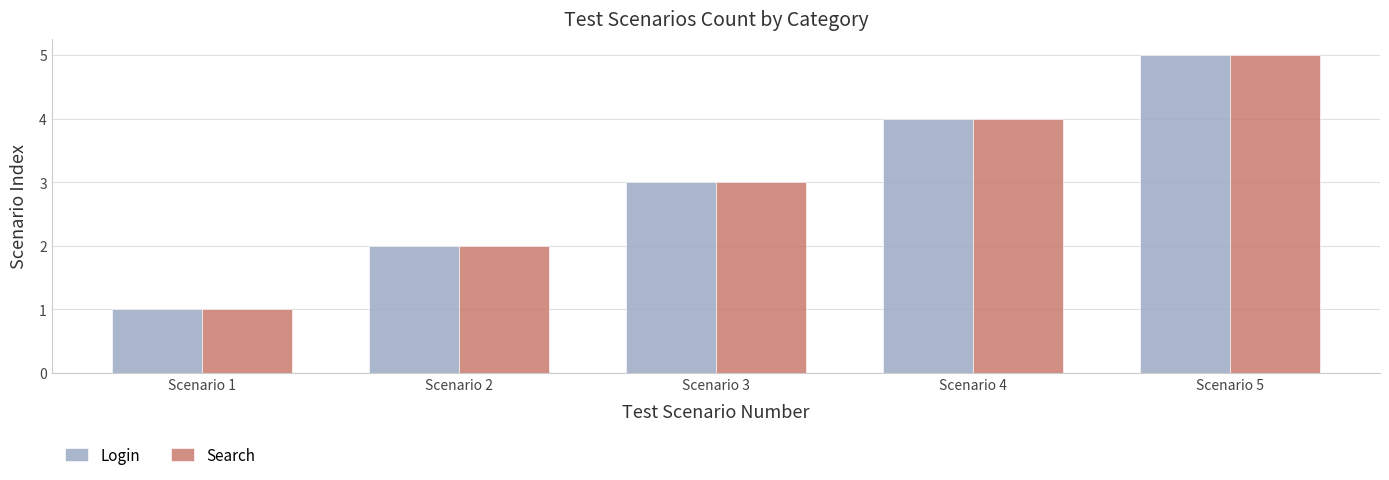

Rank the categories by Login value from highest to lowest.

Scenario 5, Scenario 4, Scenario 3, Scenario 2, Scenario 1